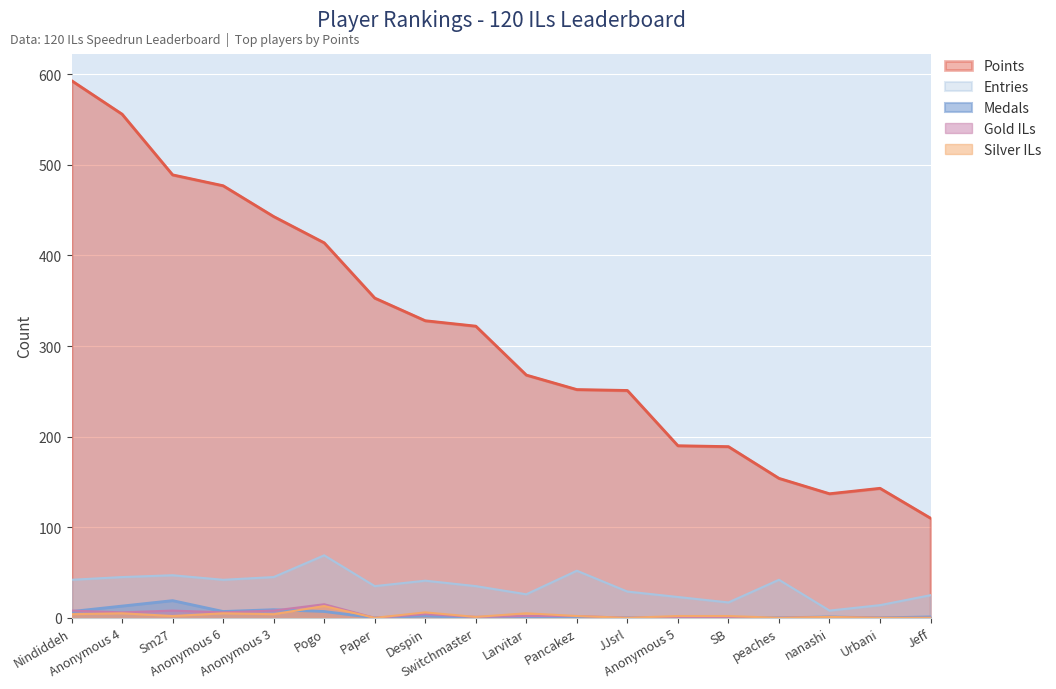

Which has a higher value, nanashi or SB?

SB